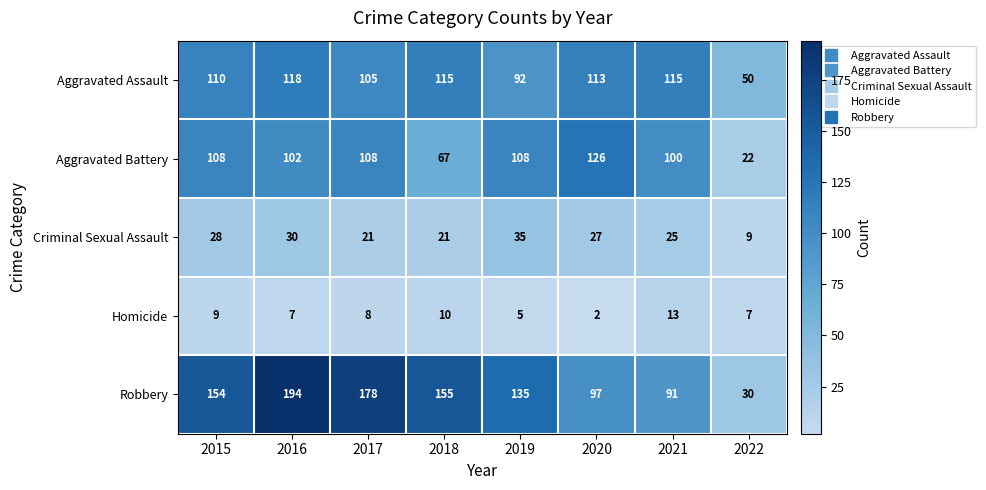

How many data points does each series have?

8